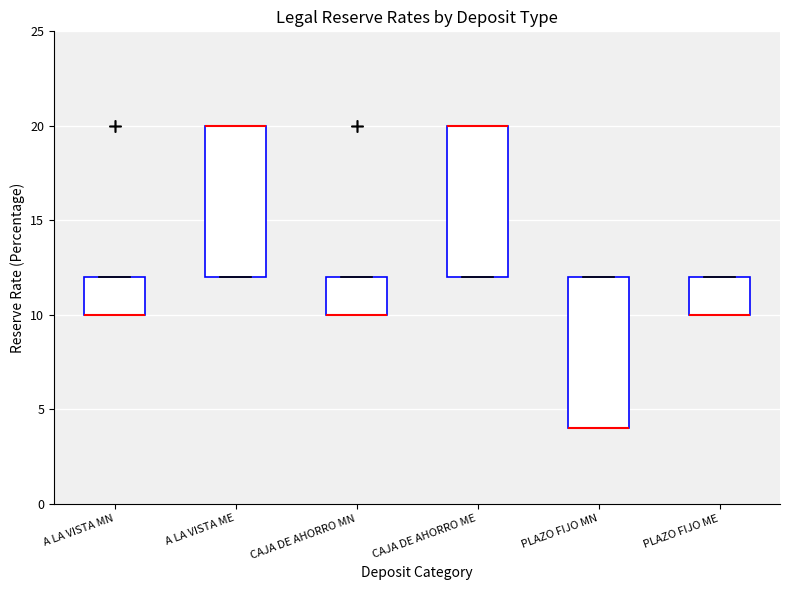

Reading left to right, transcribe this box plot: for each box, give where its median line is, the range the box spans, and where its two whiskers end, as read against the y-axis. The values are not printed on the chart, so give them approximately, as read against the axis.

A LA VISTA MN: median 10 (drawn on the box's lower edge), box 10 to 12, whiskers 10 to 12
A LA VISTA ME: median 20 (drawn on the box's upper edge), box 12 to 20, whiskers 12 to 20
CAJA DE AHORRO MN: median 10 (drawn on the box's lower edge), box 10 to 12, whiskers 10 to 12
CAJA DE AHORRO ME: median 20 (drawn on the box's upper edge), box 12 to 20, whiskers 12 to 20
PLAZO FIJO MN: median 4 (drawn on the box's lower edge), box 4 to 12, whiskers 4 to 12
PLAZO FIJO ME: median 10 (drawn on the box's lower edge), box 10 to 12, whiskers 10 to 12